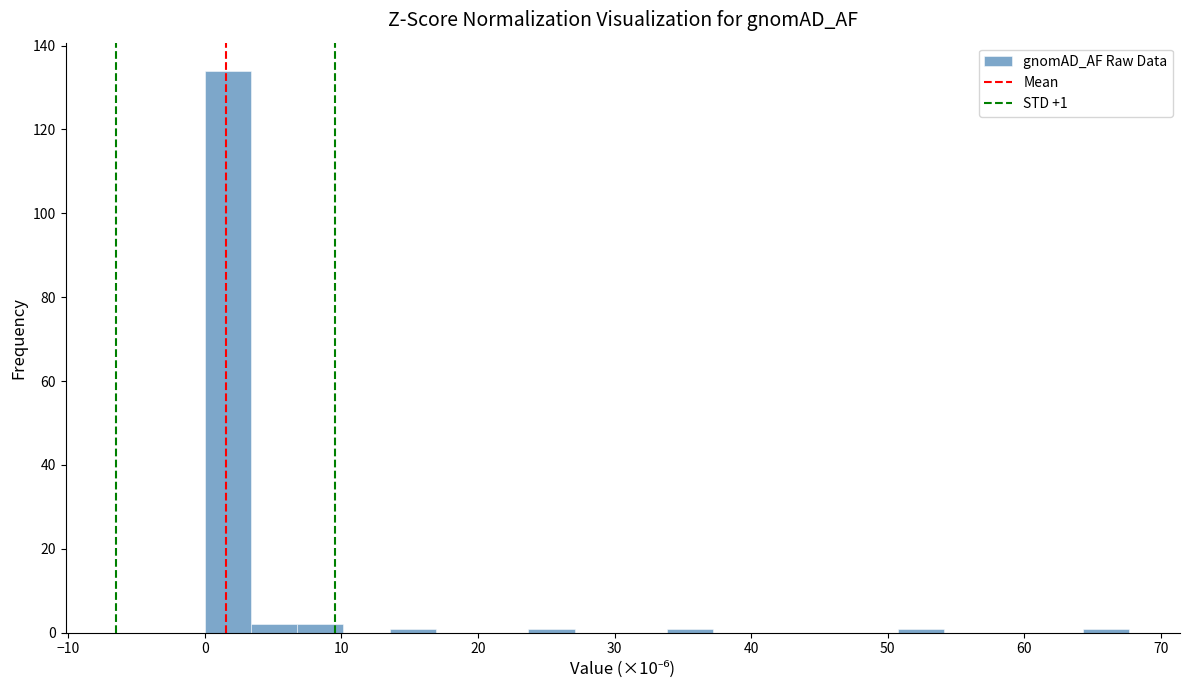

Read against the x-axis, roughly where is the centre of the tallest bar?

2